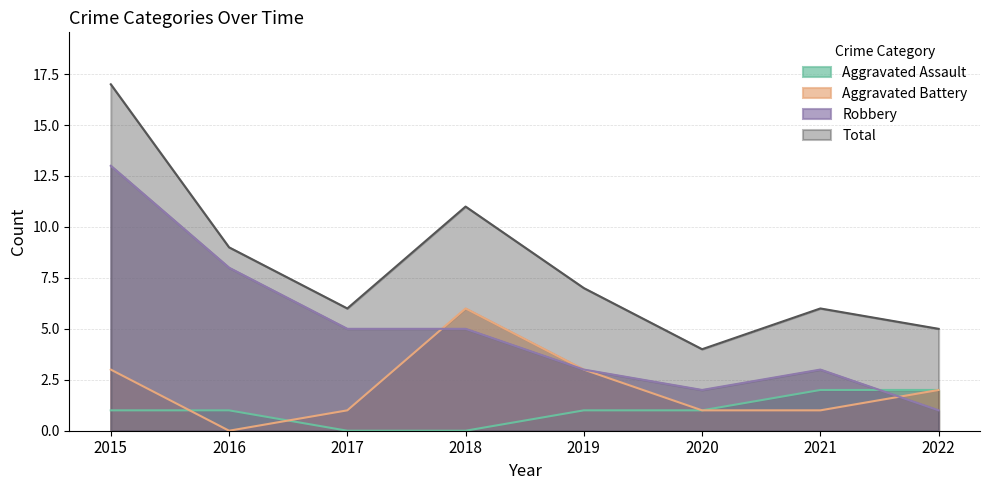

Which series has the largest total across all categories?

Total